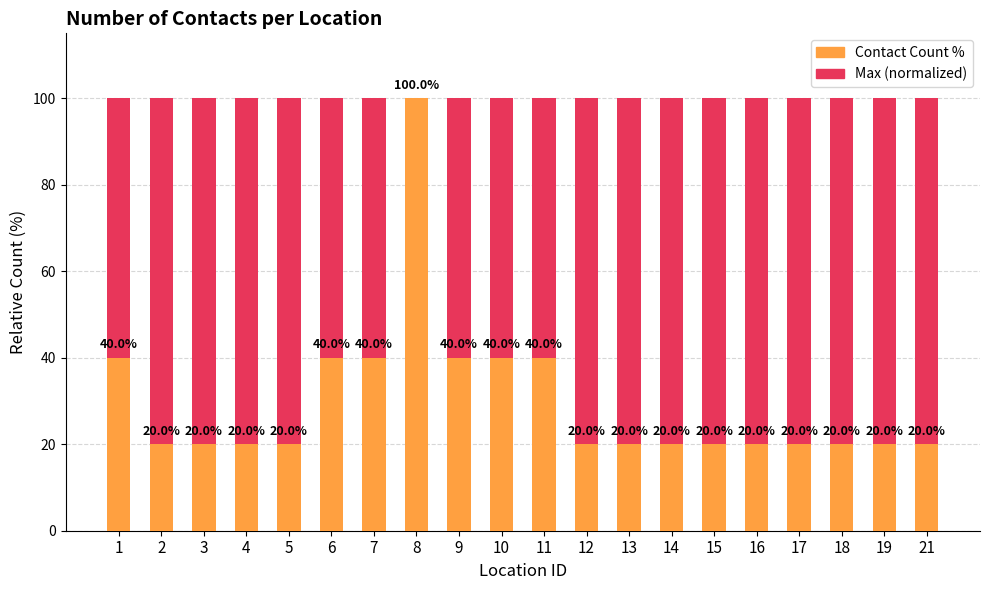

List the series in order of their peak value, lowest first.

Maximum (normalized), Count %